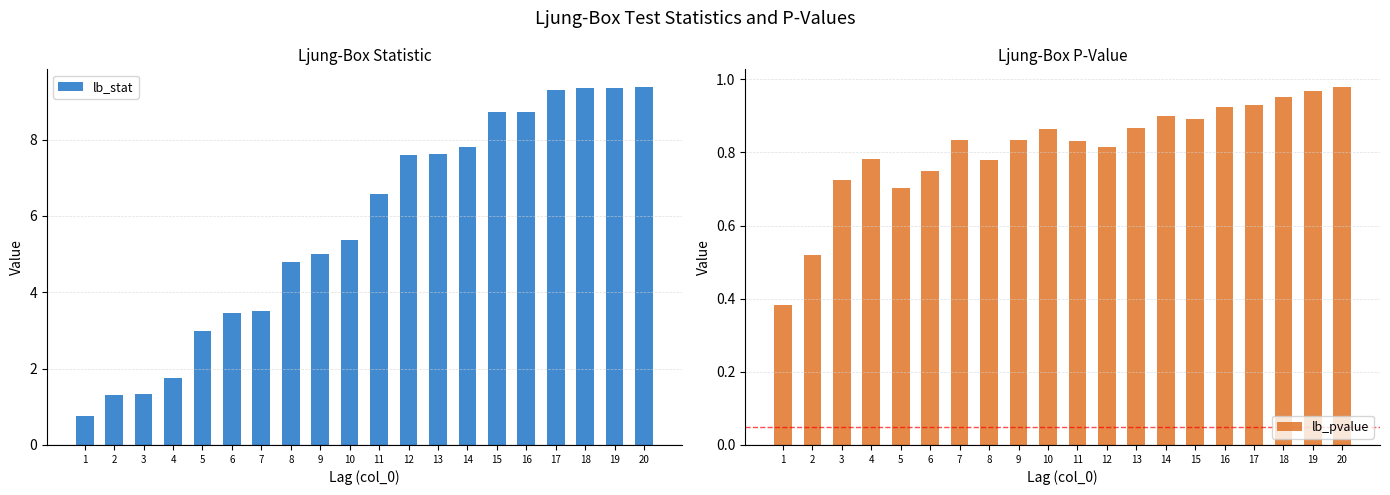

Rank the series by their average value, from lowest to highest.

lb_pvalue, lb_stat